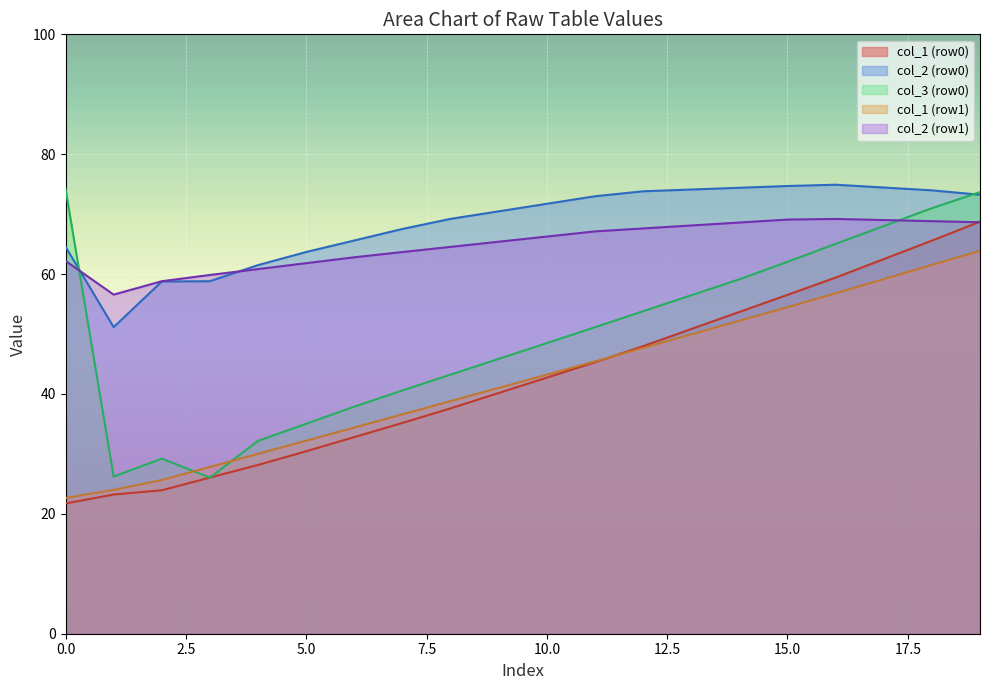

What is the difference between the highest and lowest values at 10.0?

29.0